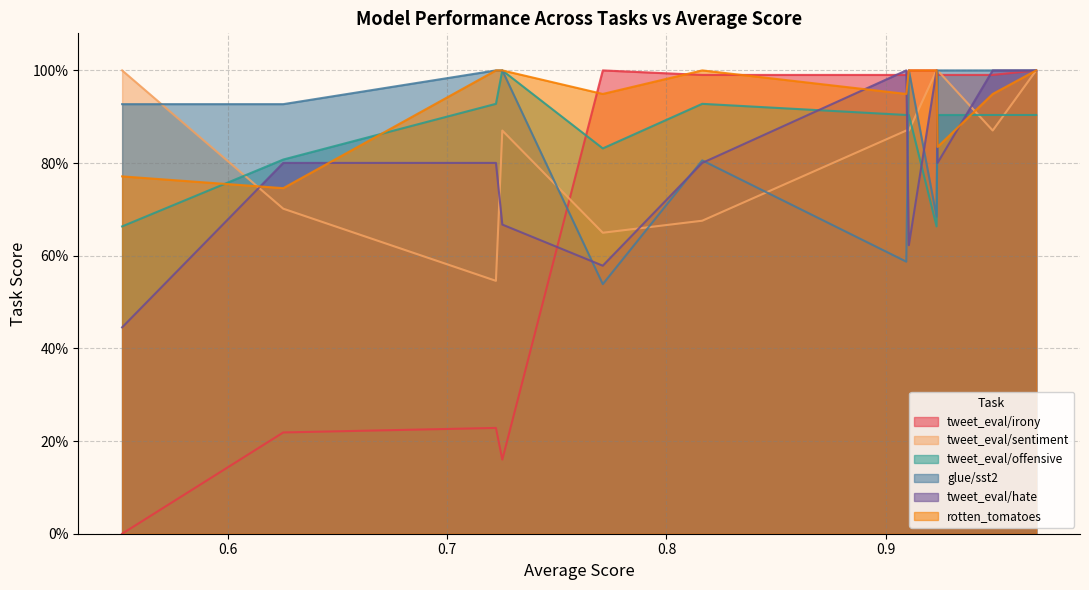

How many categories are shown in the chart?

14